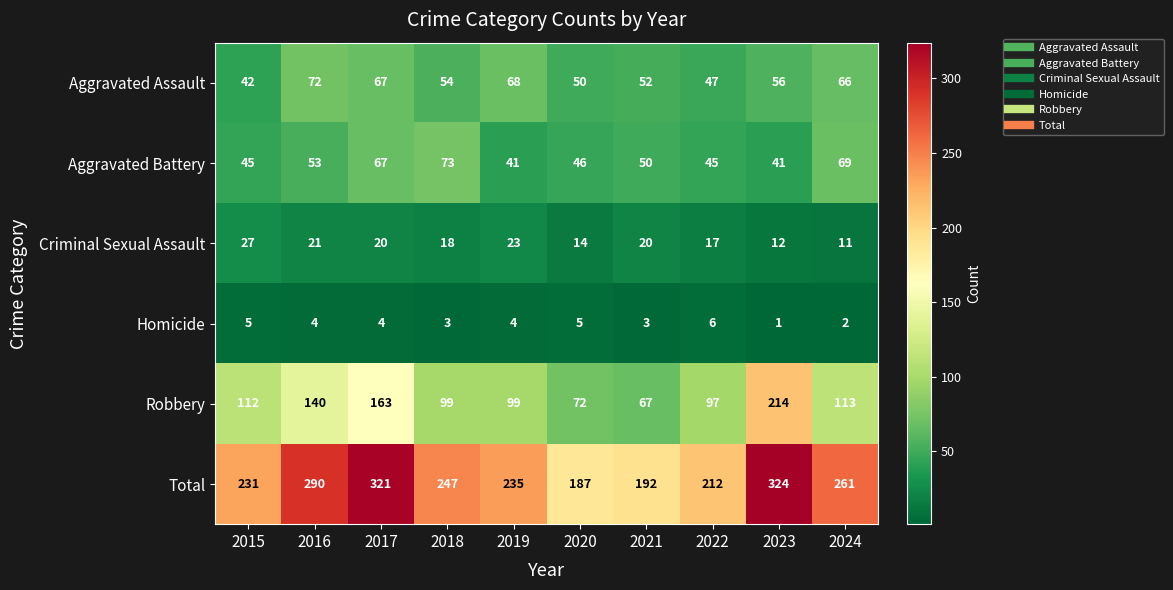

The value of Total at 2022 is 89. True or false?

False